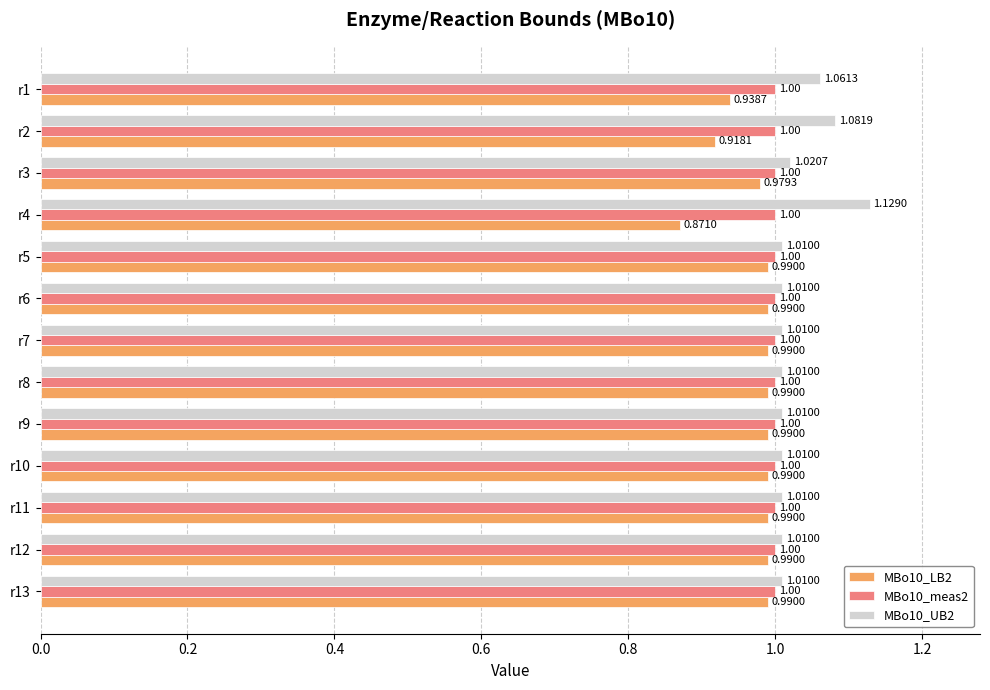

Which series has the largest total across all categories?

MBo10_UB2